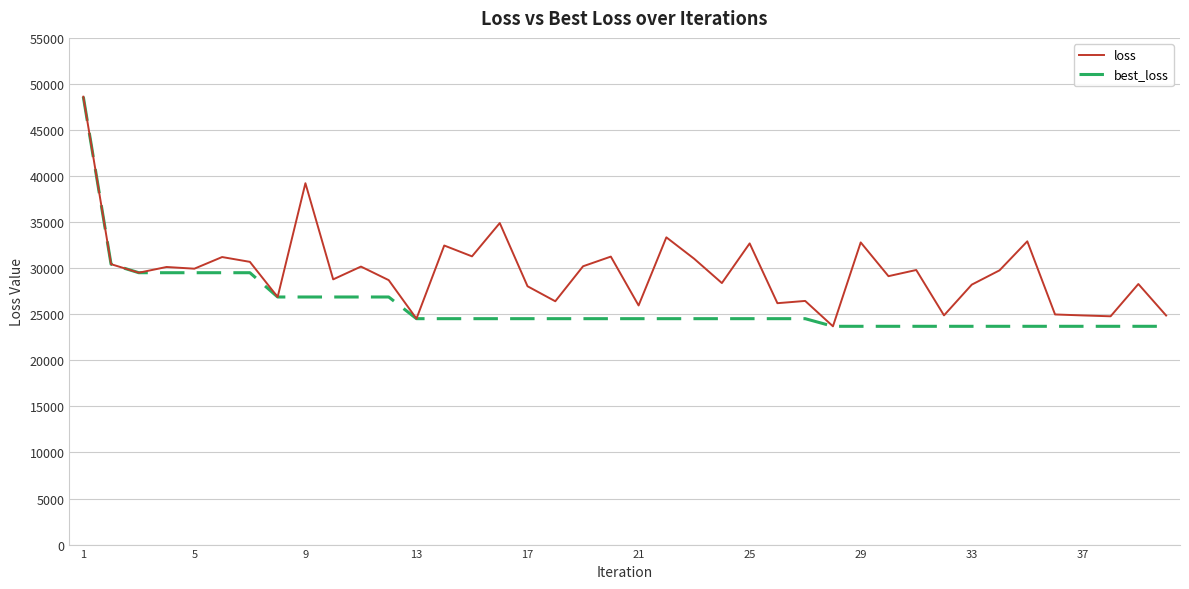

Rank the series by their average value, from lowest to highest.

best_loss, loss